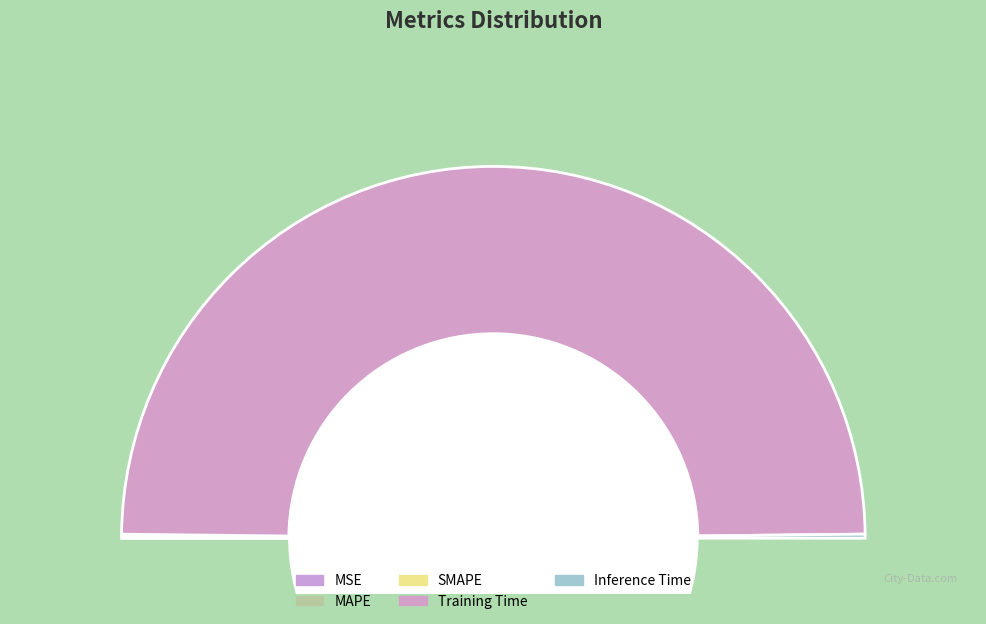

What is the smallest slice in the pie chart?

MSE